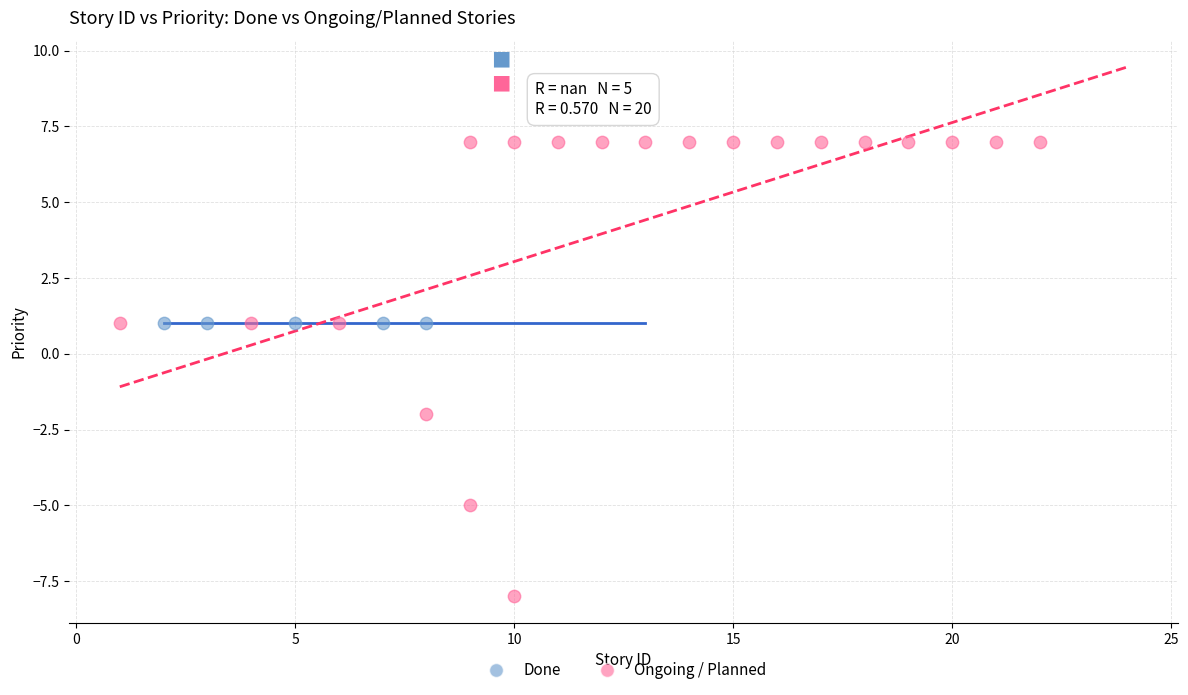

Which series reaches the minimum Y coordinate?

Ongoing / Planned